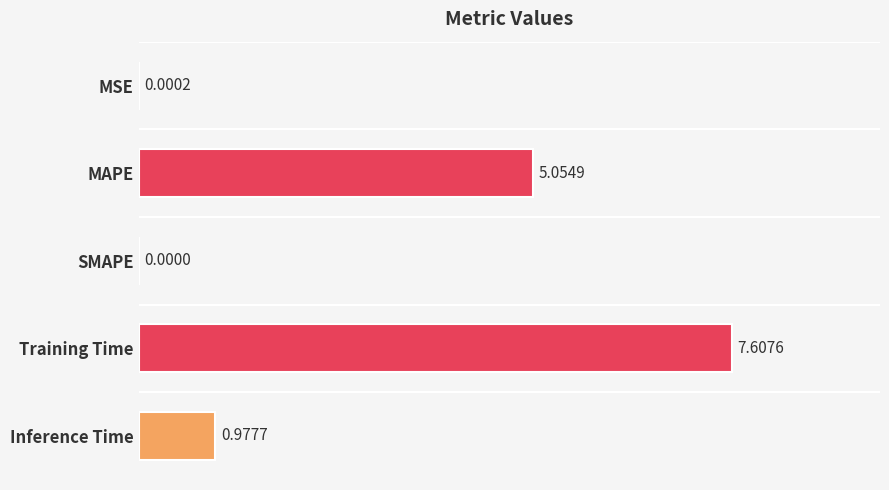

What is the maximum value shown in the chart?

7.6